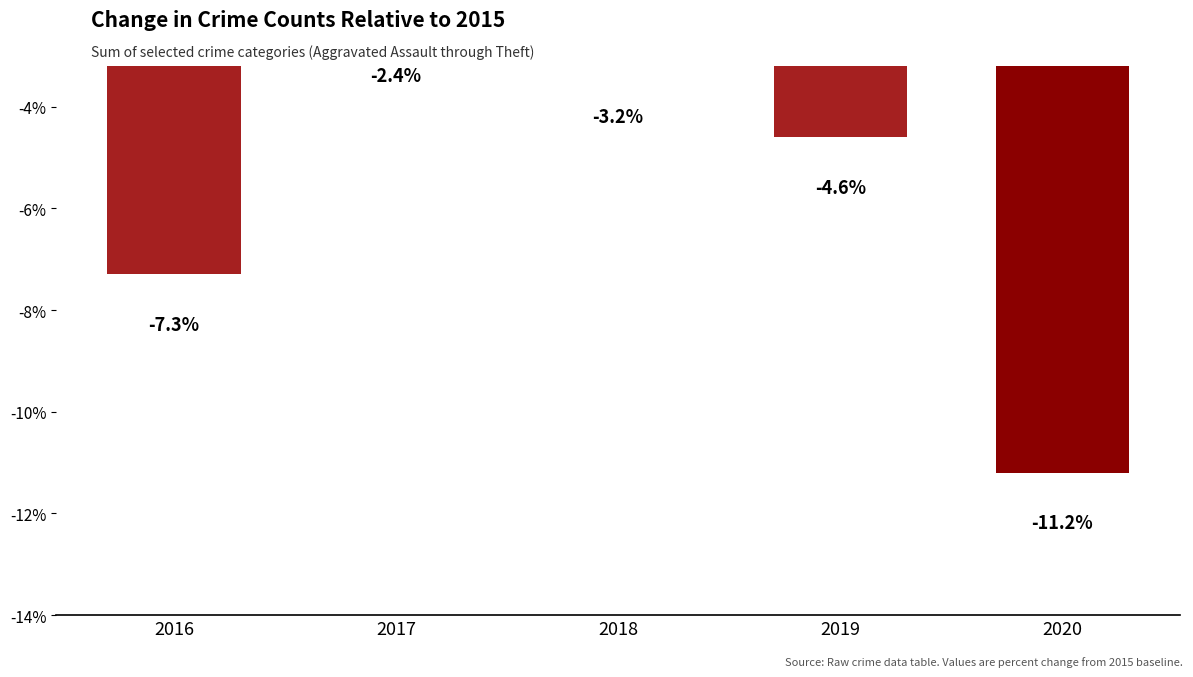

Where does the data first go above -4?

2017